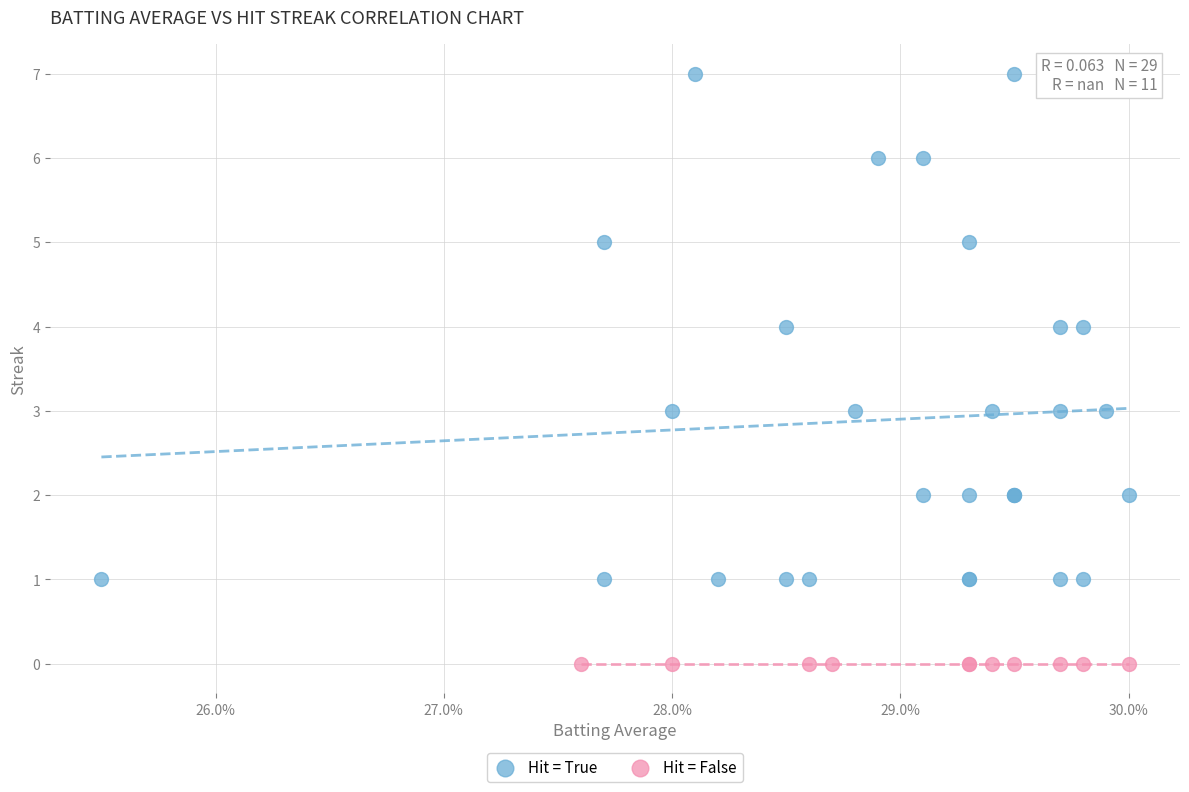

Which series reaches the maximum Y coordinate?

Hit = True